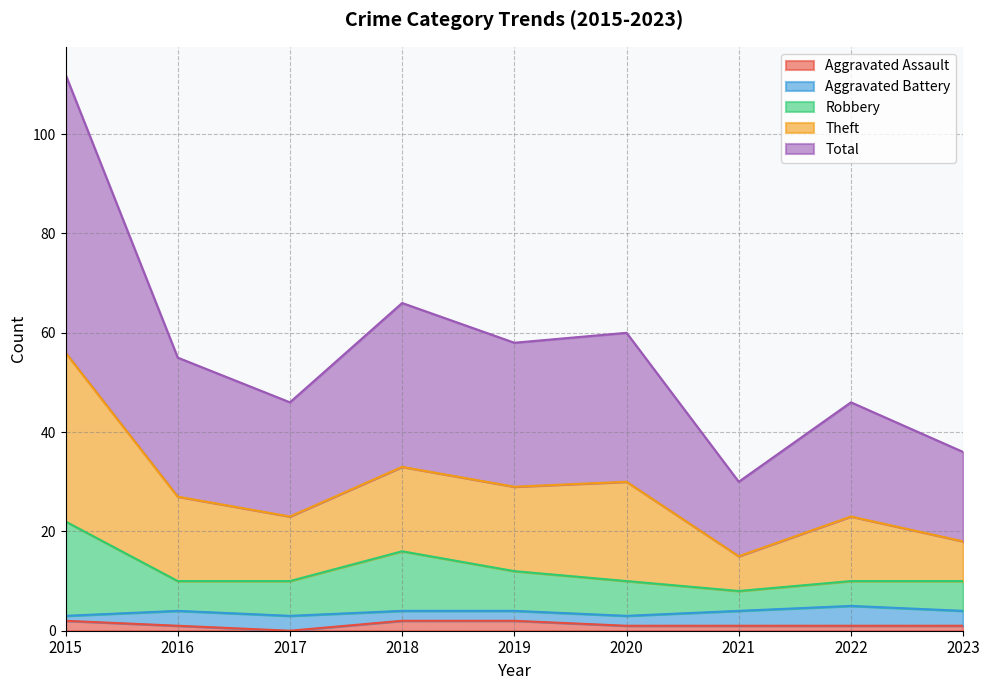

The value of Total at 2017 is 23. True or false?

True